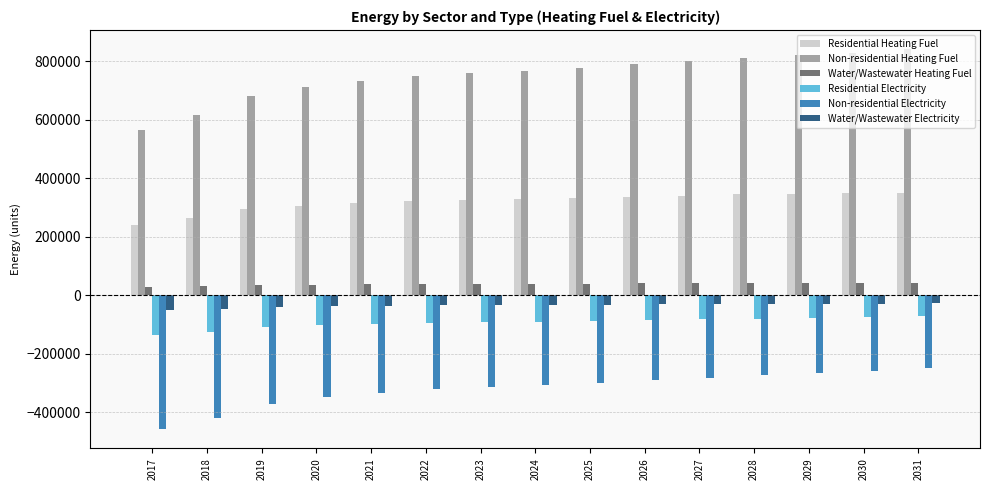

Which series has the largest range (max minus min)?

Non-residential Heating Fuel